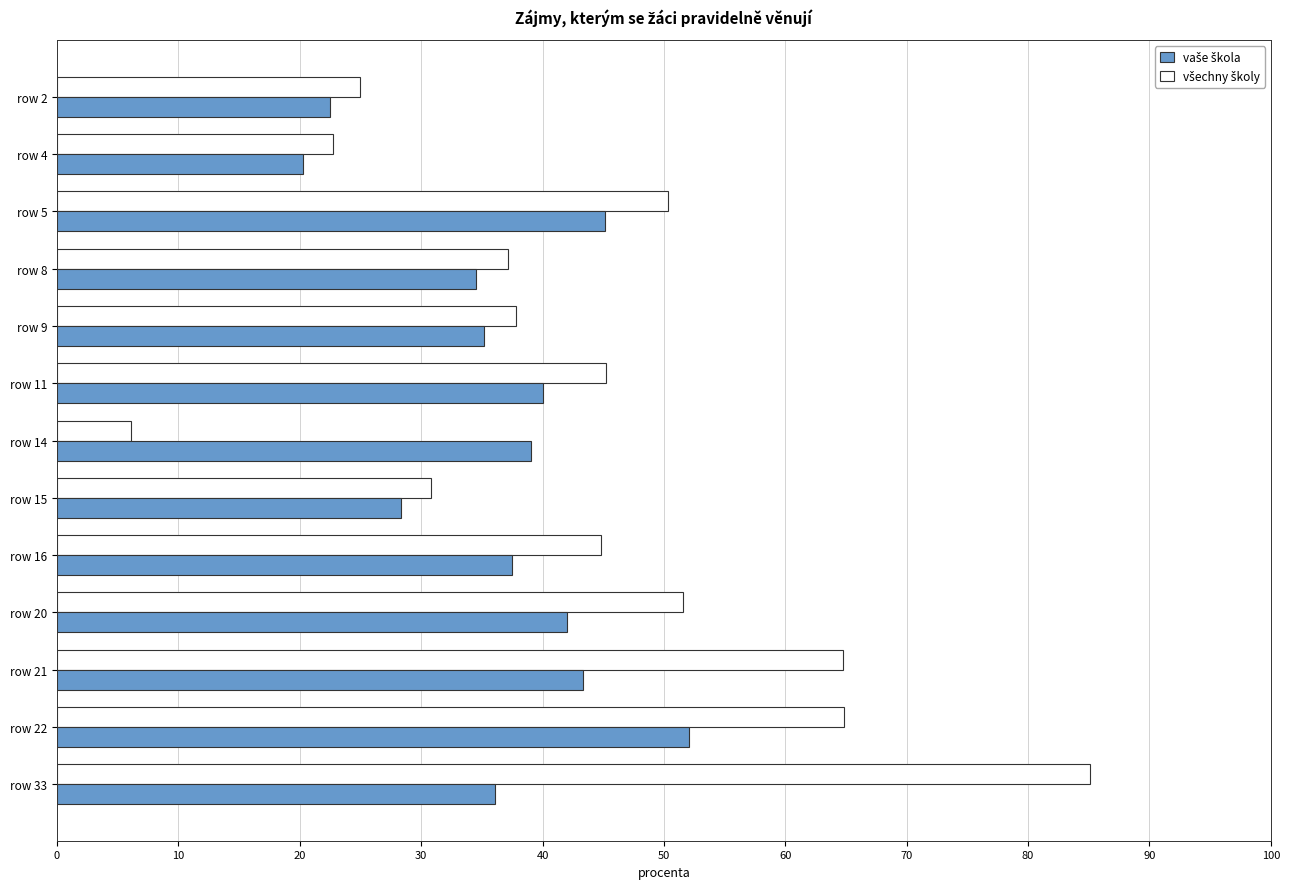

At which category does the chart reach its minimum across all series?

row 14